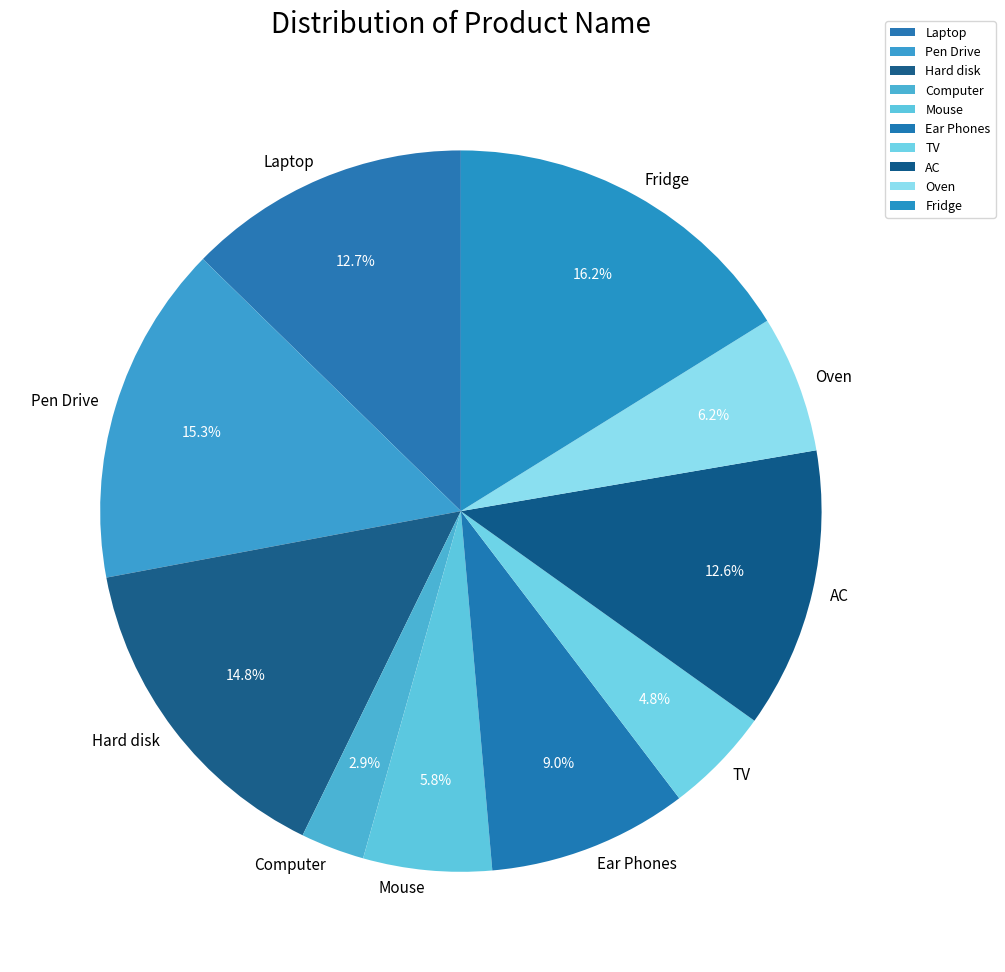

Does Computer represent more than half of the total?

No